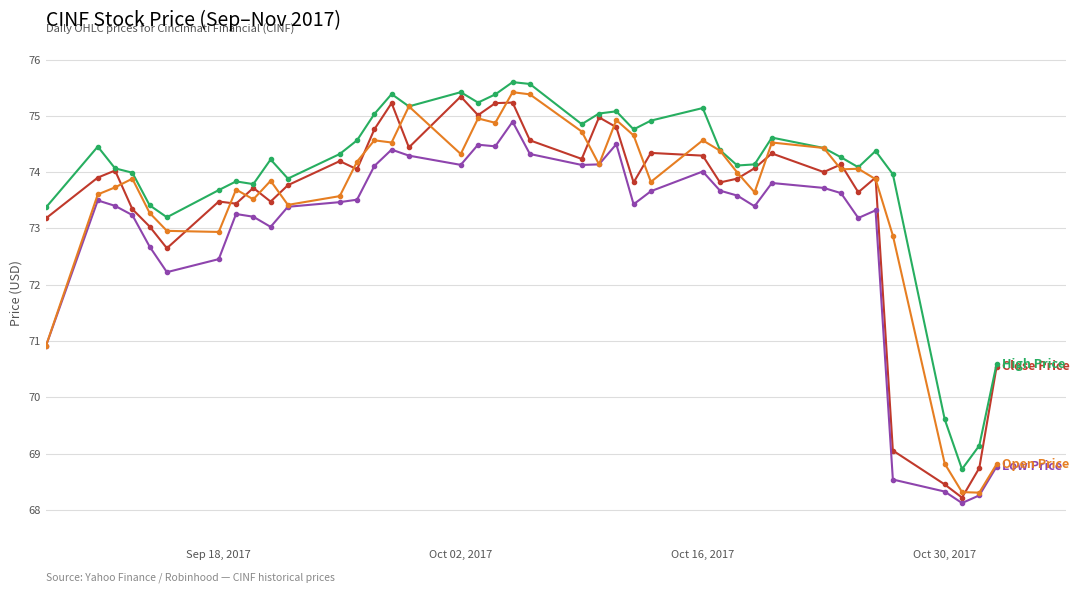

How many lines are shown in the chart?

4